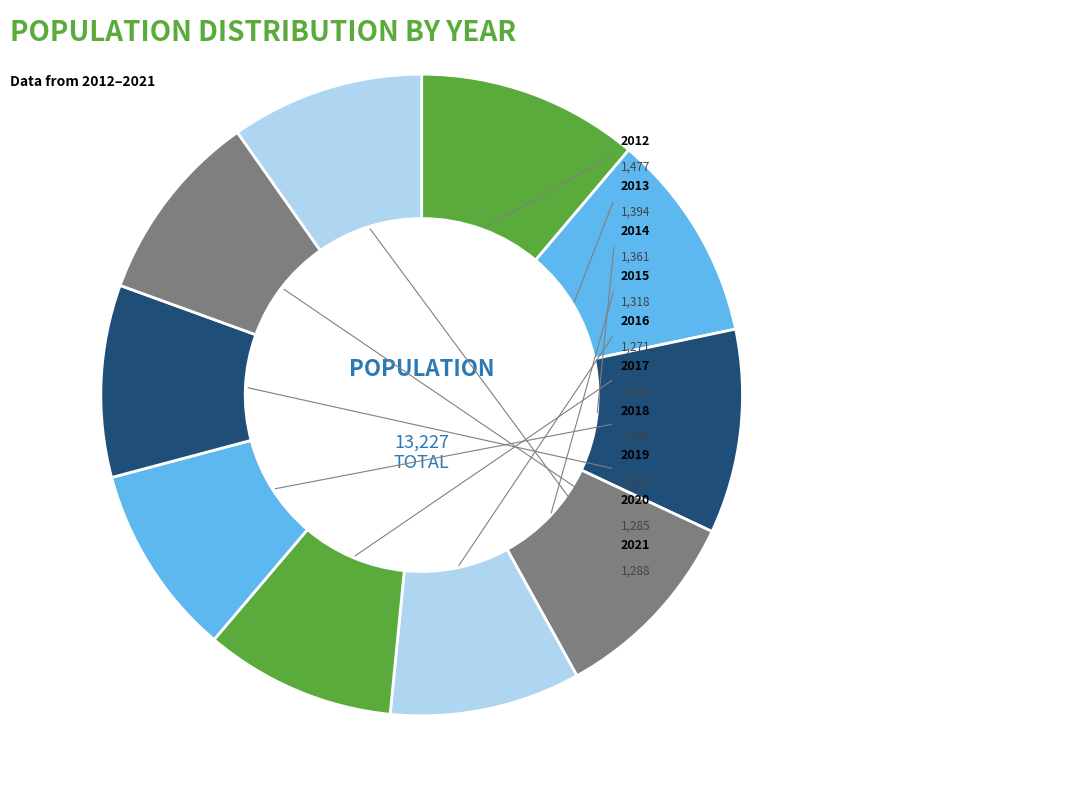

How many segments does this pie chart have?

10